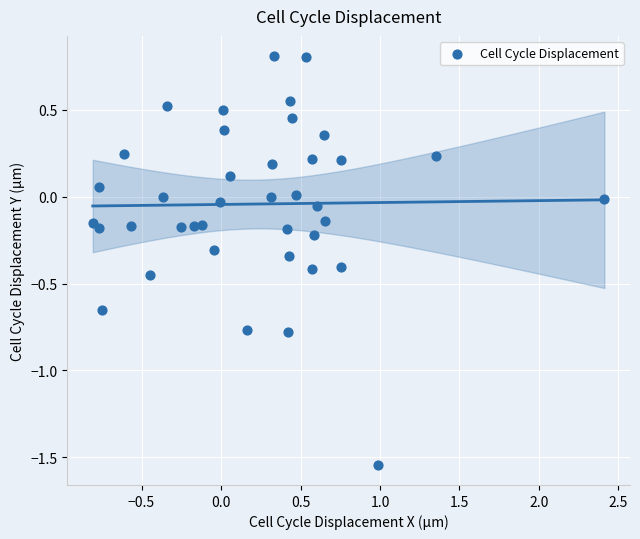

What is the range of X values (max minus min)?

3.2